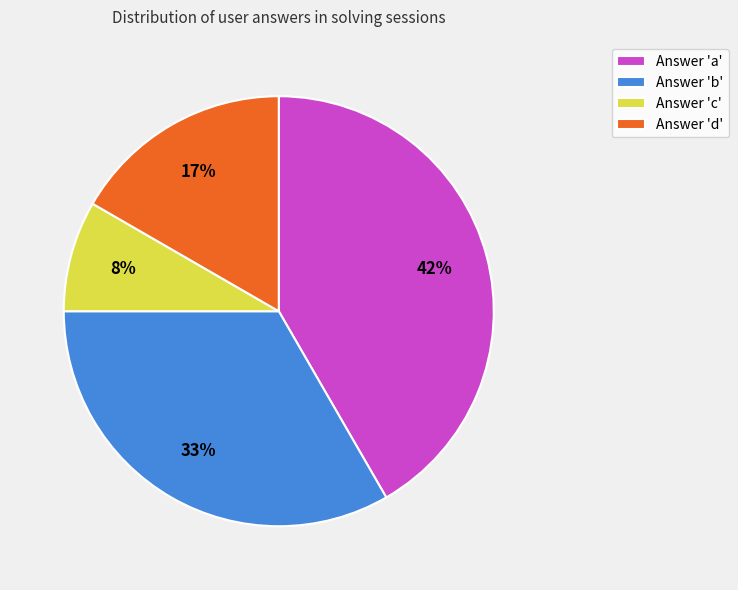

Which slice is the largest?

Answer 'a'